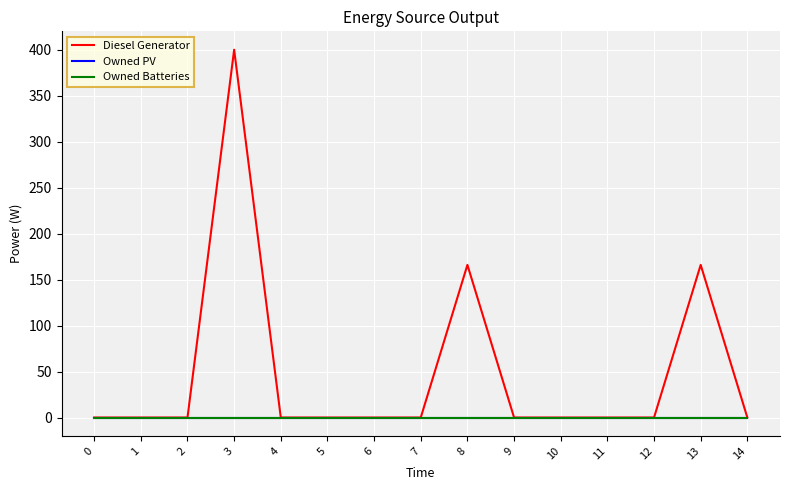

True or false: Owned Batteries and Owned PV cross at least once.

False